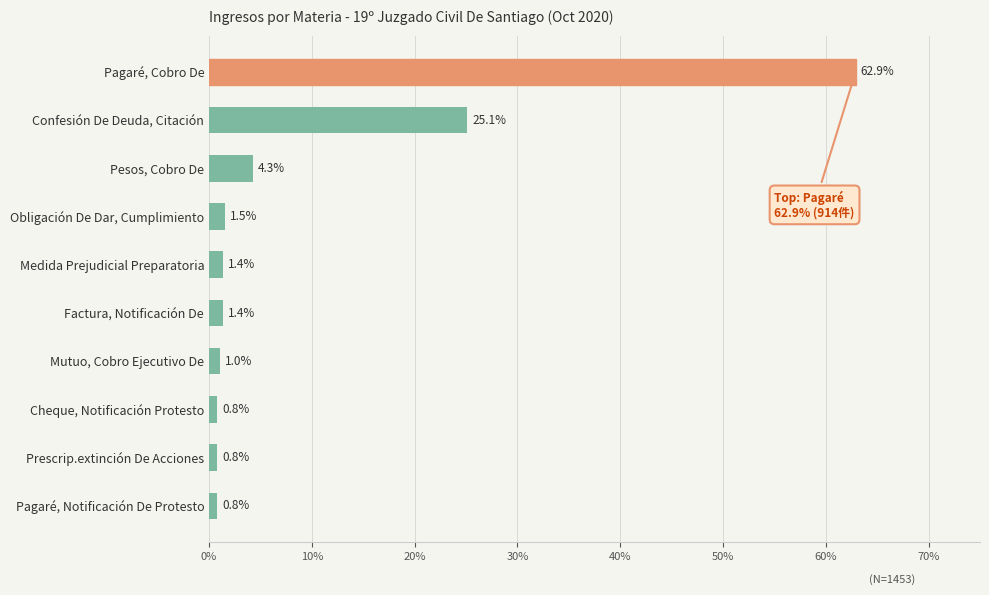

How many data points are less than 1?

3